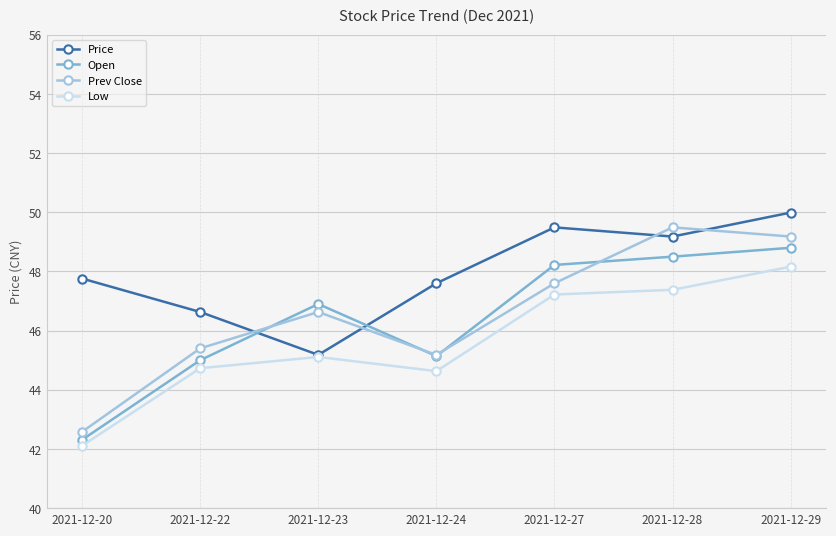

Rank the series at 2021-12-27 from highest to lowest value.

Price, Open, Prev Close, Low